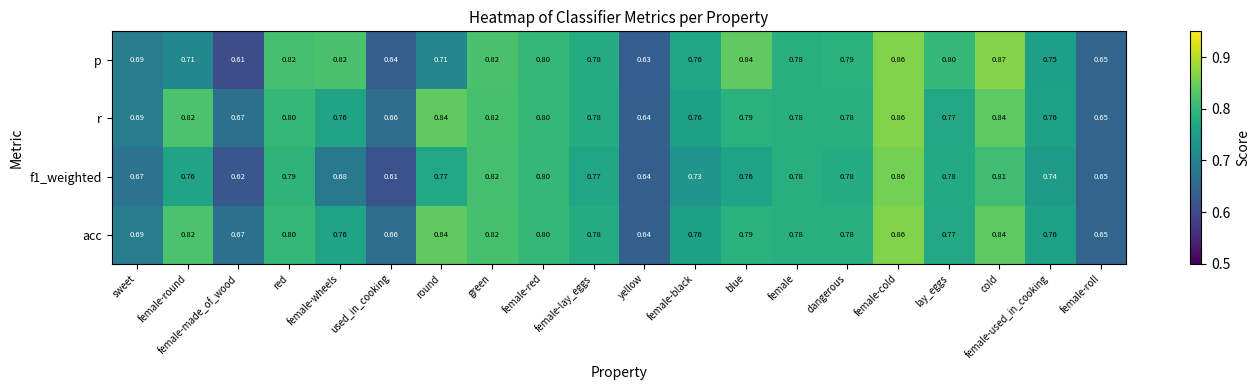

Is the value of f1_weighted at female-red greater than the value of acc at blue?

Yes